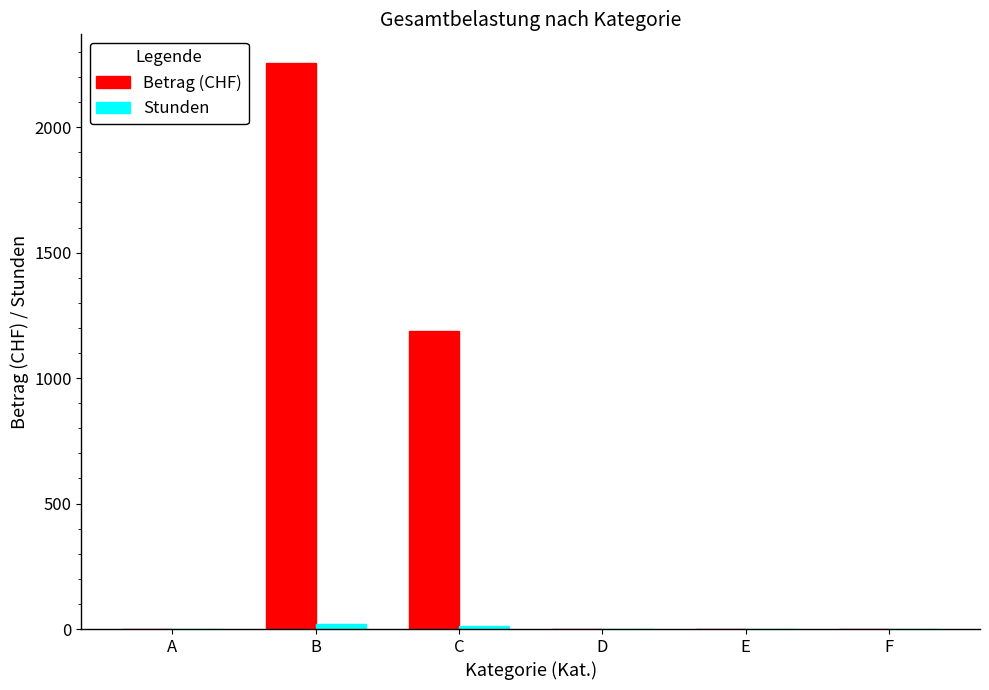

At which category does the chart reach its peak across all series?

B